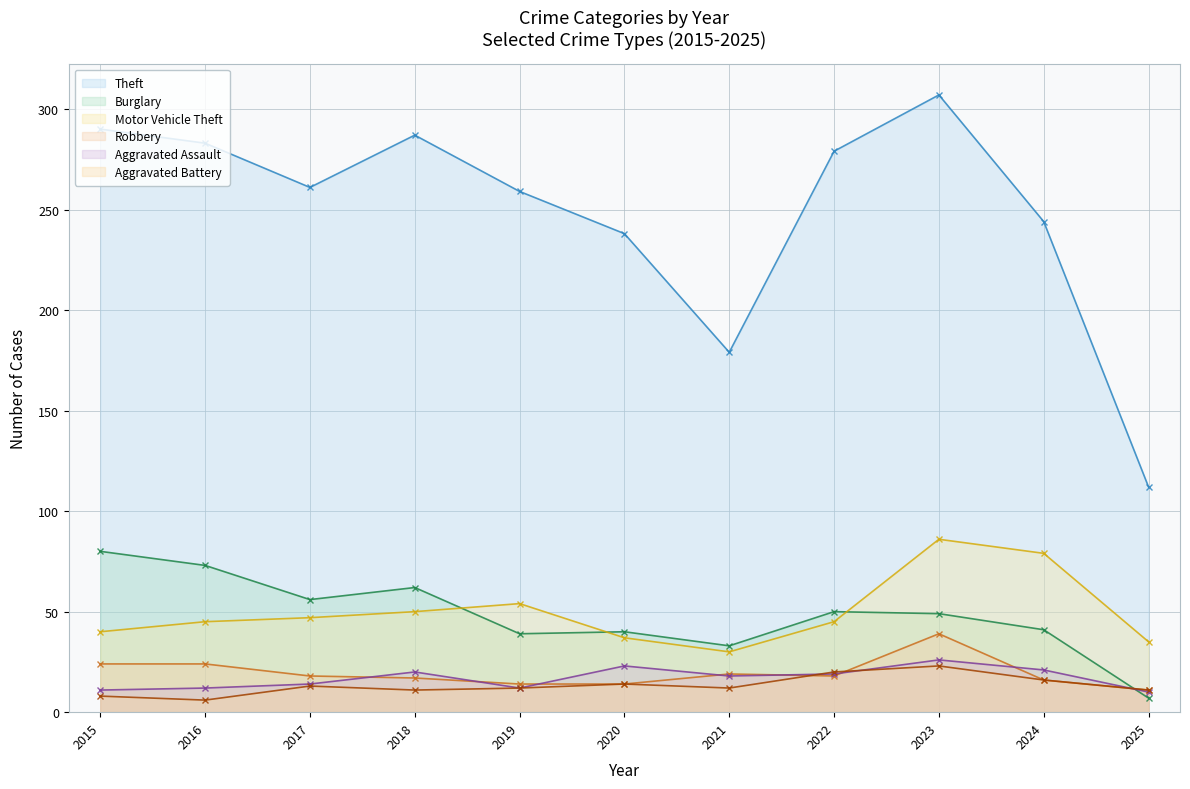

What is the value of the Robbery point at the 2nd from the left?

24